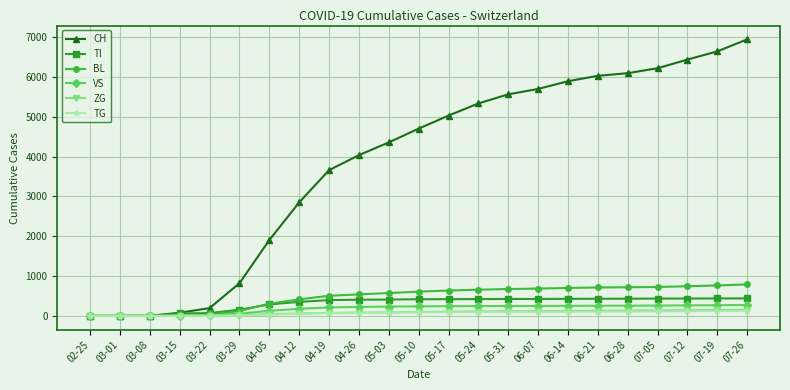

What is the difference between the maximum and minimum values in the BL series?

791